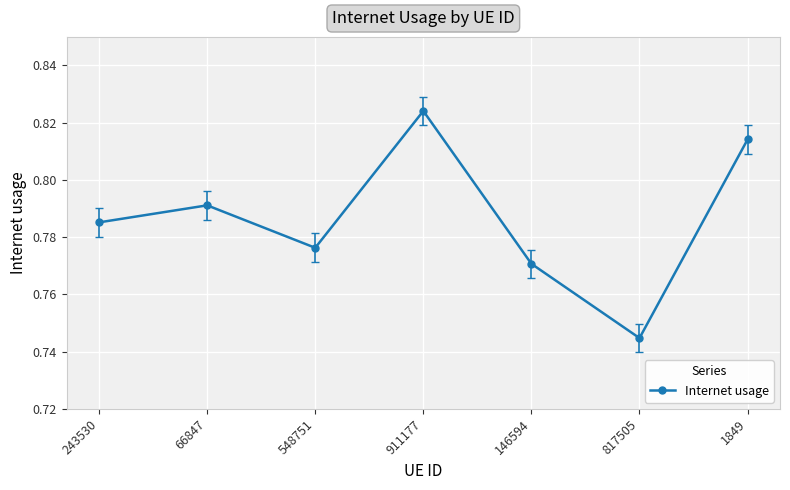

What is the label of the 7th point from the left?

1849